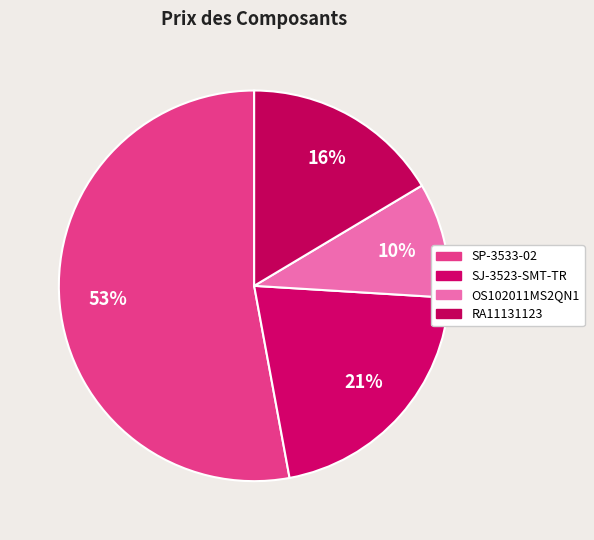

What percentage is the SP-3533-02 slice, to the nearest percent?

53%